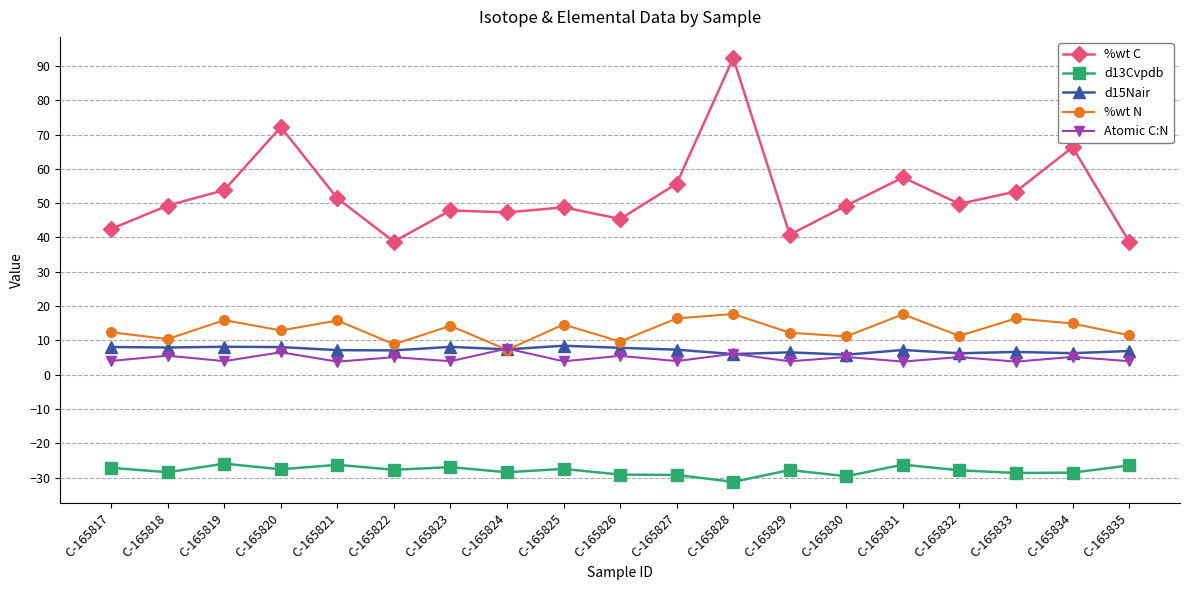

How many lines are shown in the chart?

5